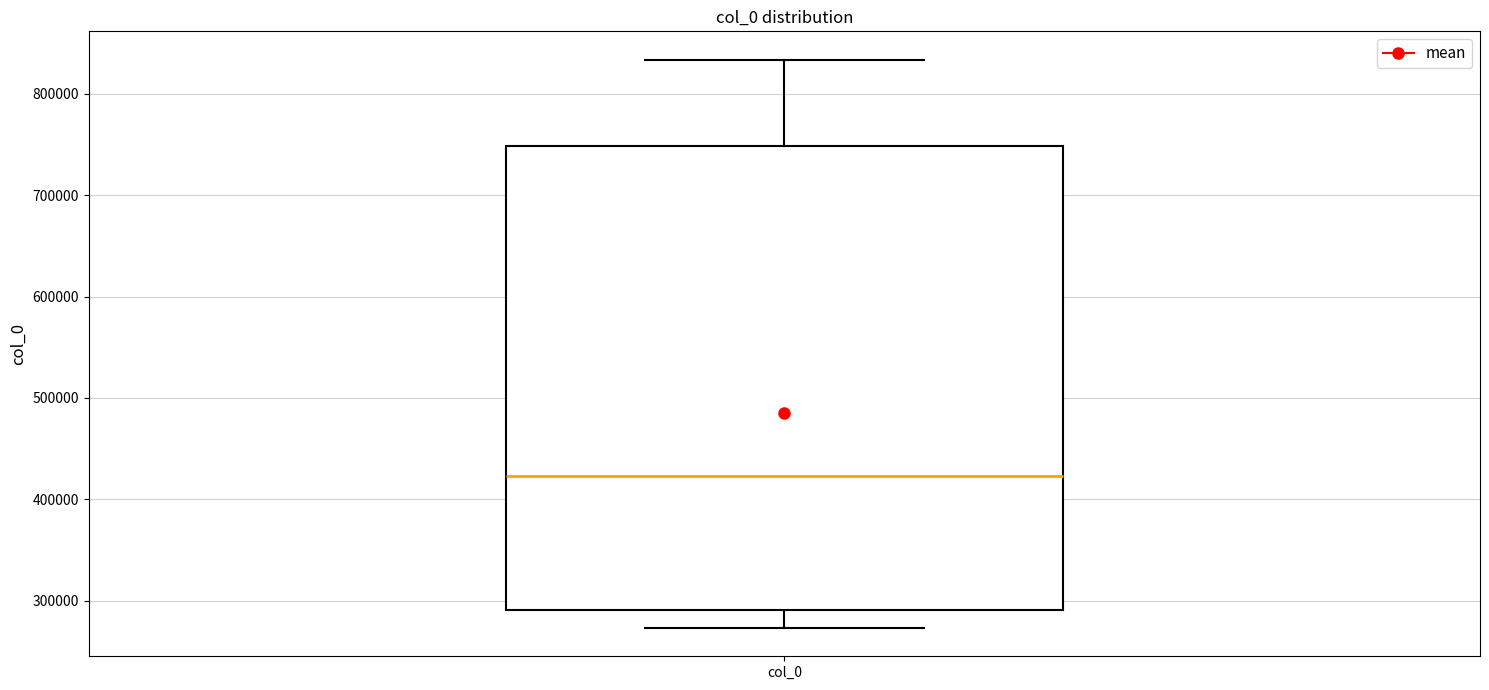

Transcribe this box plot: give where the median line is, the range the box spans, and where the two whiskers end, as read against the y-axis. The values are not printed on the chart, so give them approximately, as read against the axis.

median 420000, box 290000 to 750000, whiskers 270000 to 830000